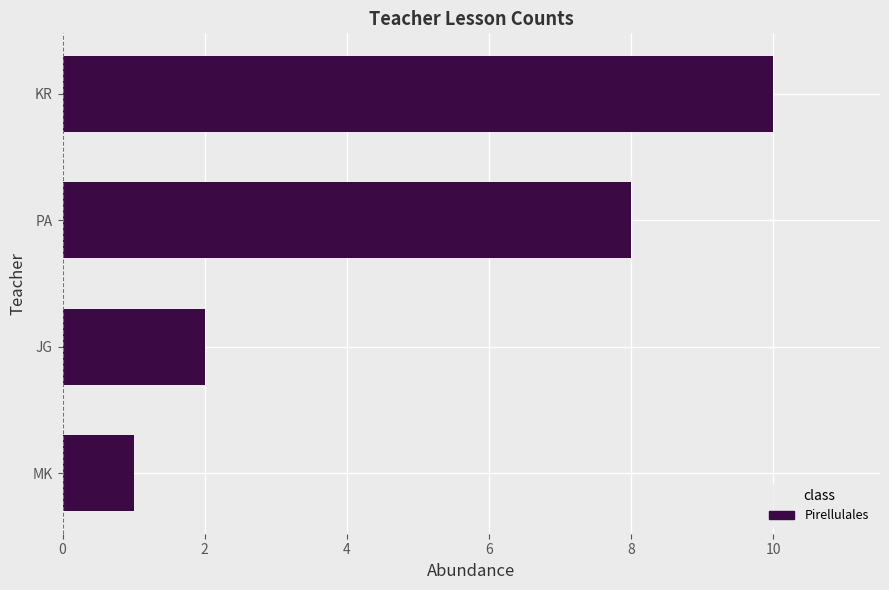

Count the values in the range 2 to 10.

3